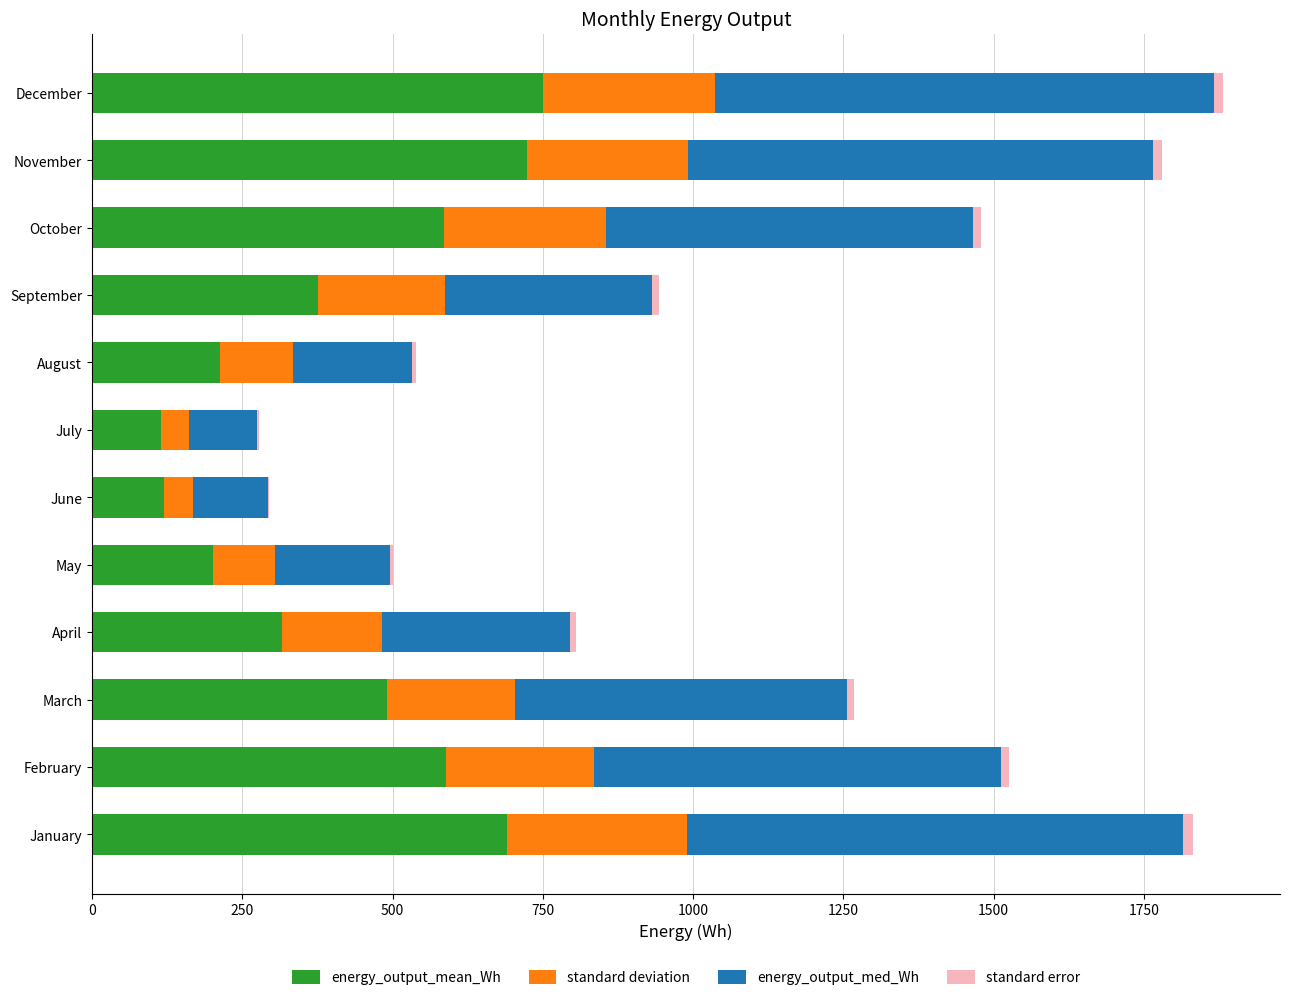

Count the number of categories in the chart.

12